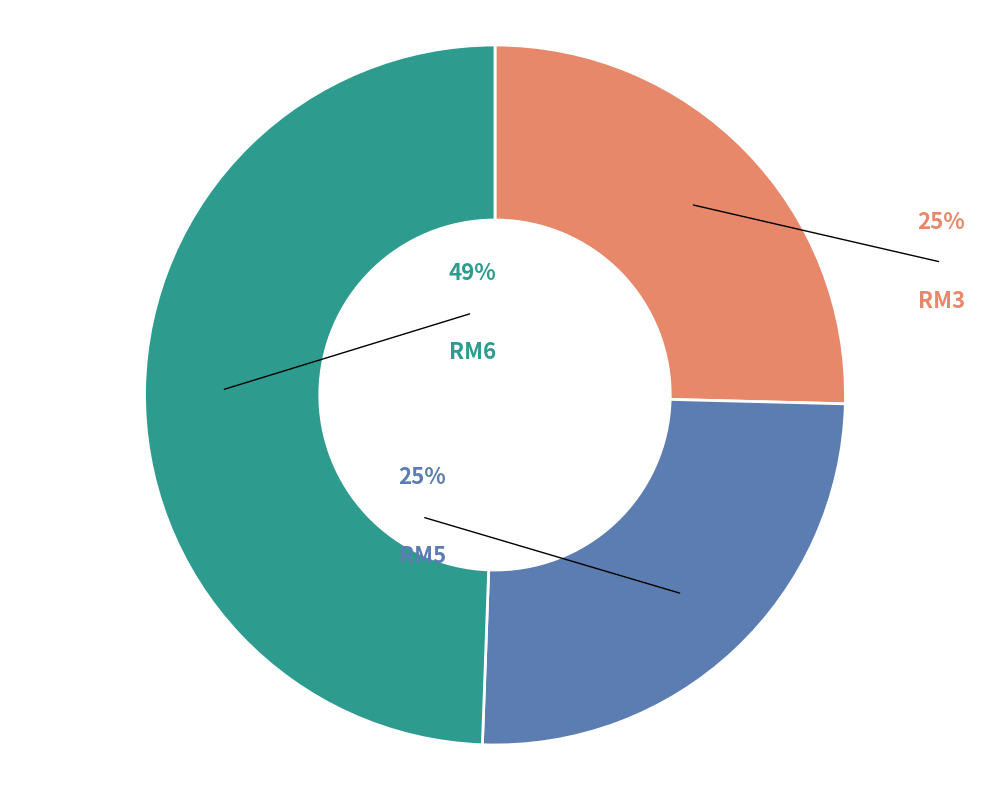

How many slices are in this pie chart?

3